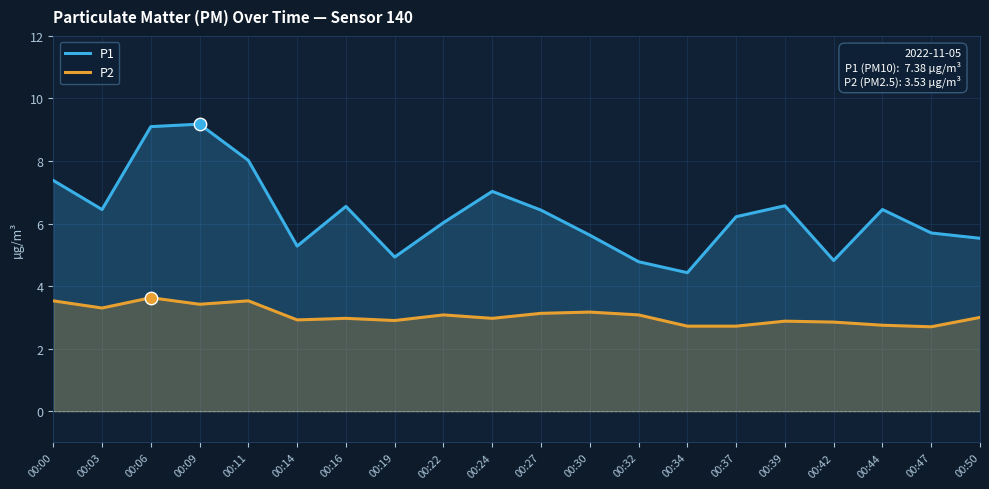

Which series reaches the minimum Y coordinate?

P2